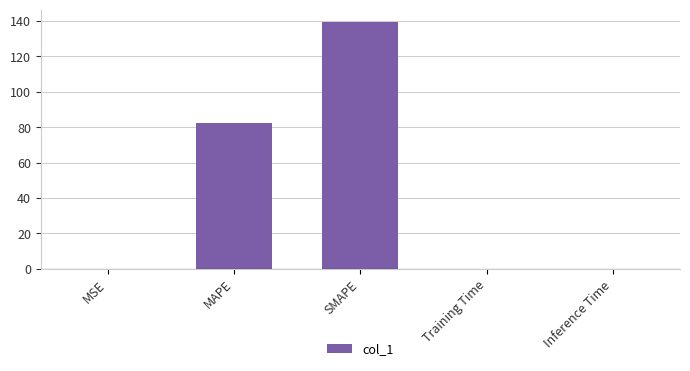

True or false: the data shows 115.5 at MAPE.

False